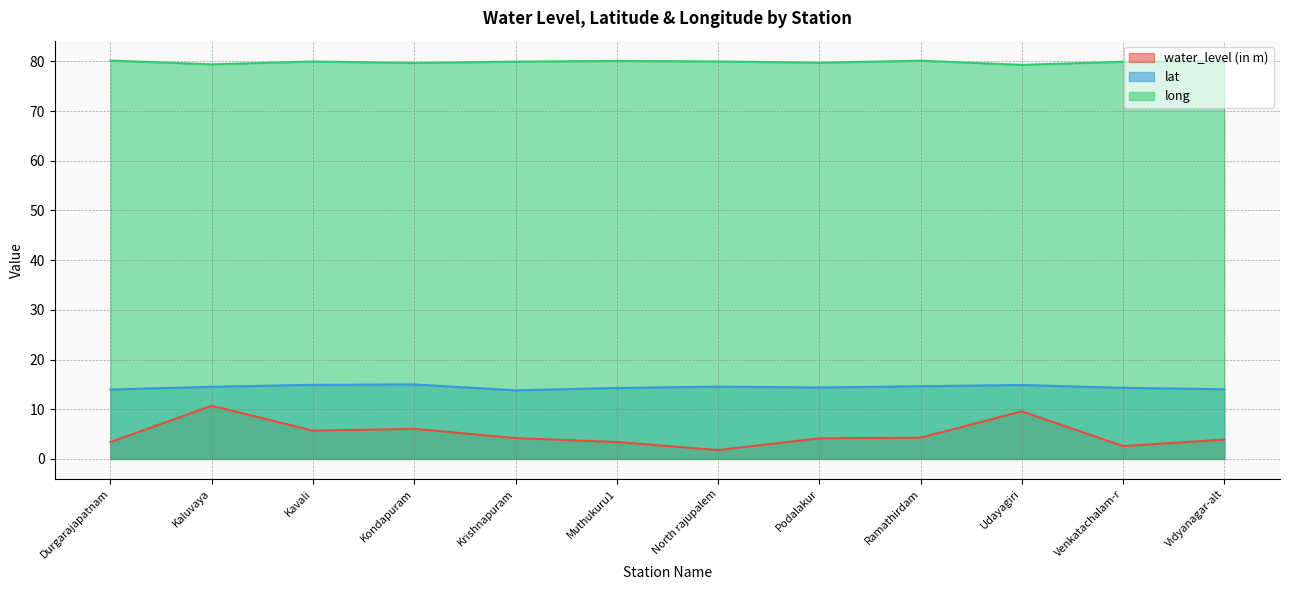

What is the sum of the long values at Krishnapuram and Udayagiri?

159.3